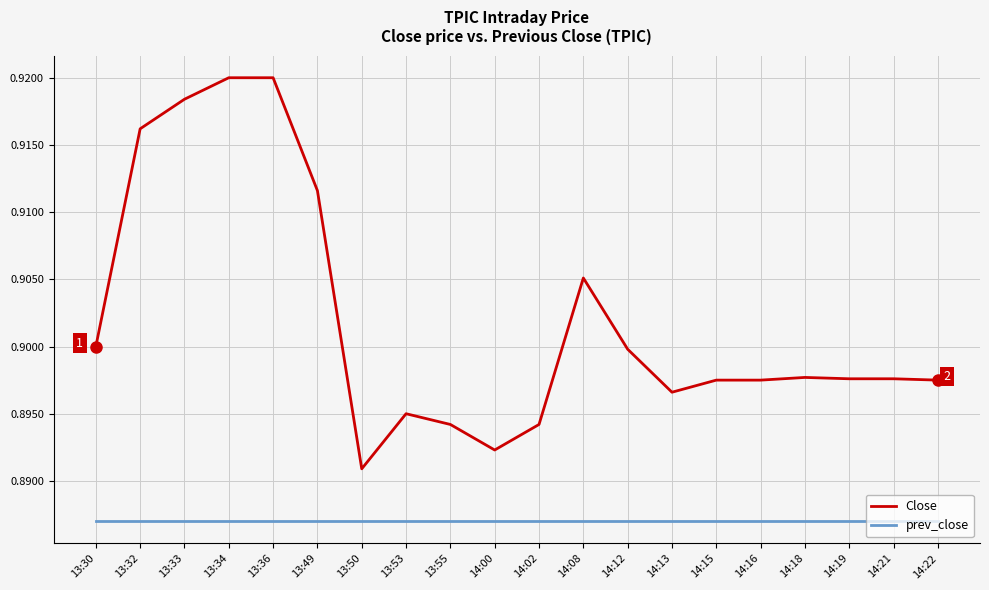

Between 14:08 and 14:22, which series saw the biggest shift?

Close